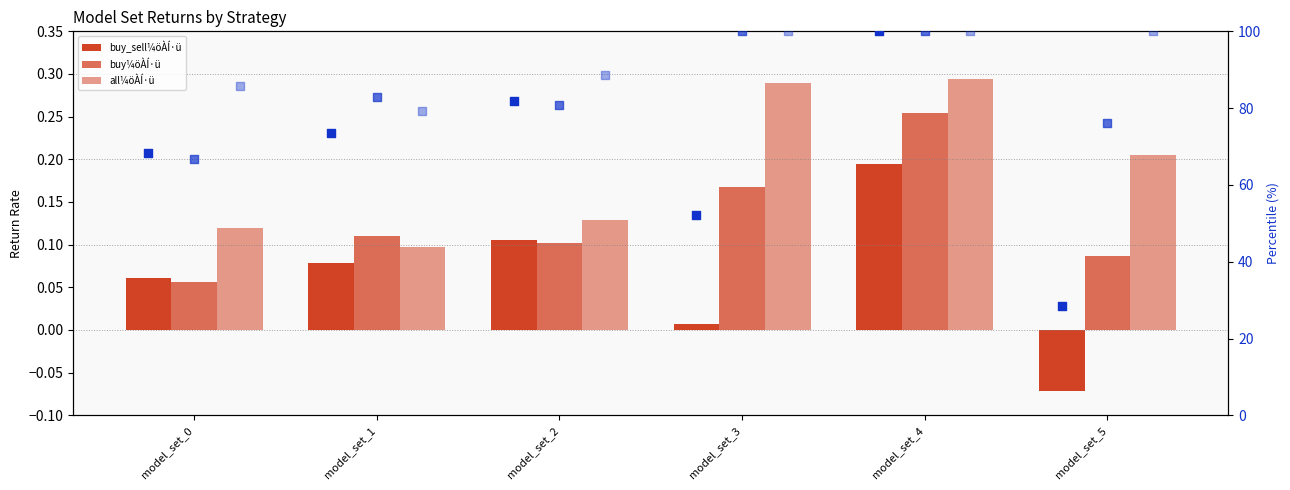

What is the total value across all series at model_set_4?

300.7